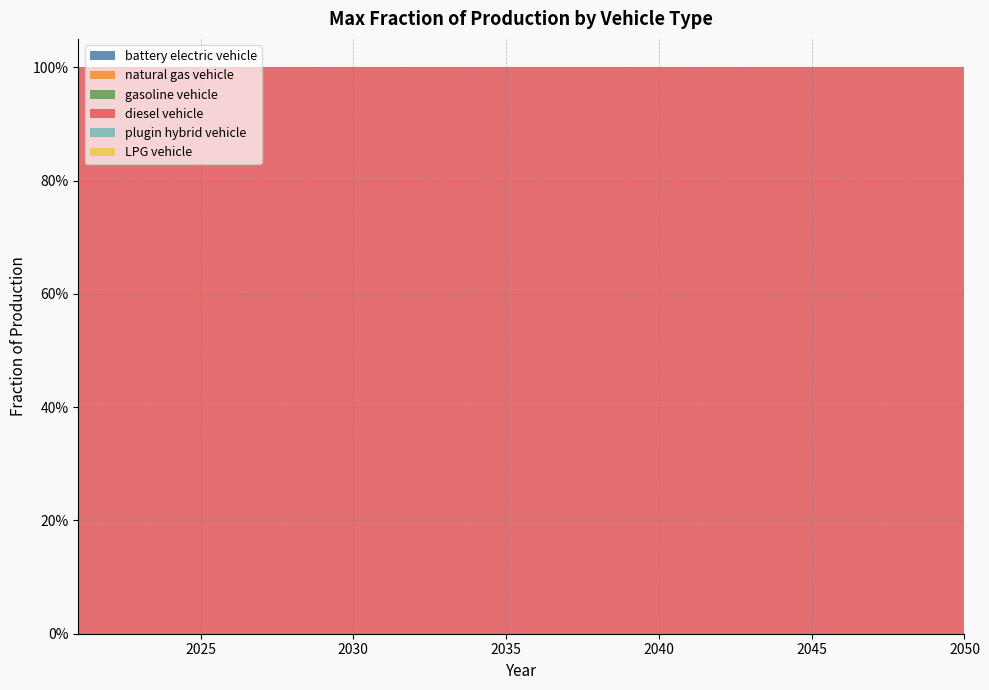

Reading left to right, extract all data points from this chart.

battery electric vehicle: 2021=0	2022=0	2023=0	2024=0	2025=0	2026=0	2027=0	2028=0	2029=0	2030=0	2031=0	2032=0	2033=0	2034=0	2035=0	2036=0	2037=0	2038=0	2039=0	2040=0	2041=0	2042=0	2043=0	2044=0	2045=0	2046=0	2047=0	2048=0	2049=0	2050=0
natural gas vehicle: 2021=0	2022=0	2023=0	2024=0	2025=0	2026=0	2027=0	2028=0	2029=0	2030=0	2031=0	2032=0	2033=0	2034=0	2035=0	2036=0	2037=0	2038=0	2039=0	2040=0	2041=0	2042=0	2043=0	2044=0	2045=0	2046=0	2047=0	2048=0	2049=0	2050=0
gasoline vehicle: 2021=0	2022=0	2023=0	2024=0	2025=0	2026=0	2027=0	2028=0	2029=0	2030=0	2031=0	2032=0	2033=0	2034=0	2035=0	2036=0	2037=0	2038=0	2039=0	2040=0	2041=0	2042=0	2043=0	2044=0	2045=0	2046=0	2047=0	2048=0	2049=0	2050=0
diesel vehicle: 2021=1	2022=1	2023=1	2024=1	2025=1	2026=1	2027=1	2028=1	2029=1	2030=1	2031=1	2032=1	2033=1	2034=1	2035=1	2036=1	2037=1	2038=1	2039=1	2040=1	2041=1	2042=1	2043=1	2044=1	2045=1	2046=1	2047=1	2048=1	2049=1	2050=1
plugin hybrid vehicle: 2021=0	2022=0	2023=0	2024=0	2025=0	2026=0	2027=0	2028=0	2029=0	2030=0	2031=0	2032=0	2033=0	2034=0	2035=0	2036=0	2037=0	2038=0	2039=0	2040=0	2041=0	2042=0	2043=0	2044=0	2045=0	2046=0	2047=0	2048=0	2049=0	2050=0
LPG vehicle: 2021=0	2022=0	2023=0	2024=0	2025=0	2026=0	2027=0	2028=0	2029=0	2030=0	2031=0	2032=0	2033=0	2034=0	2035=0	2036=0	2037=0	2038=0	2039=0	2040=0	2041=0	2042=0	2043=0	2044=0	2045=0	2046=0	2047=0	2048=0	2049=0	2050=0